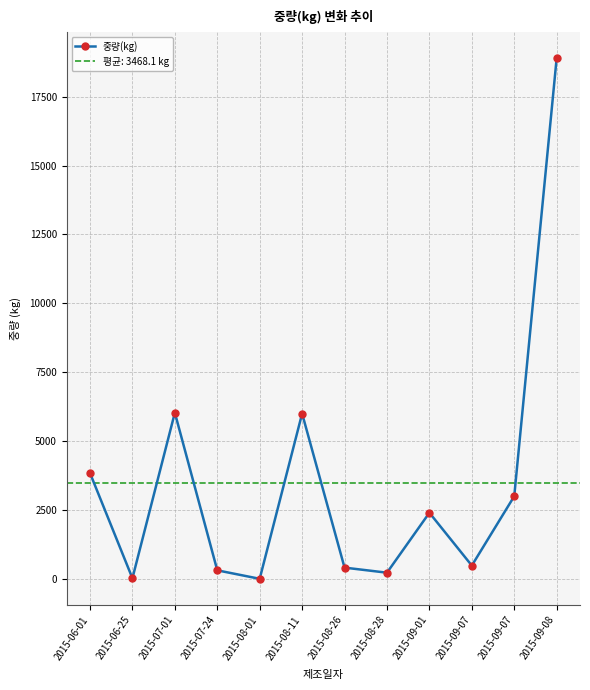

What is the sum of the values at 2015-08-26 and 2015-09-01?

2808.0